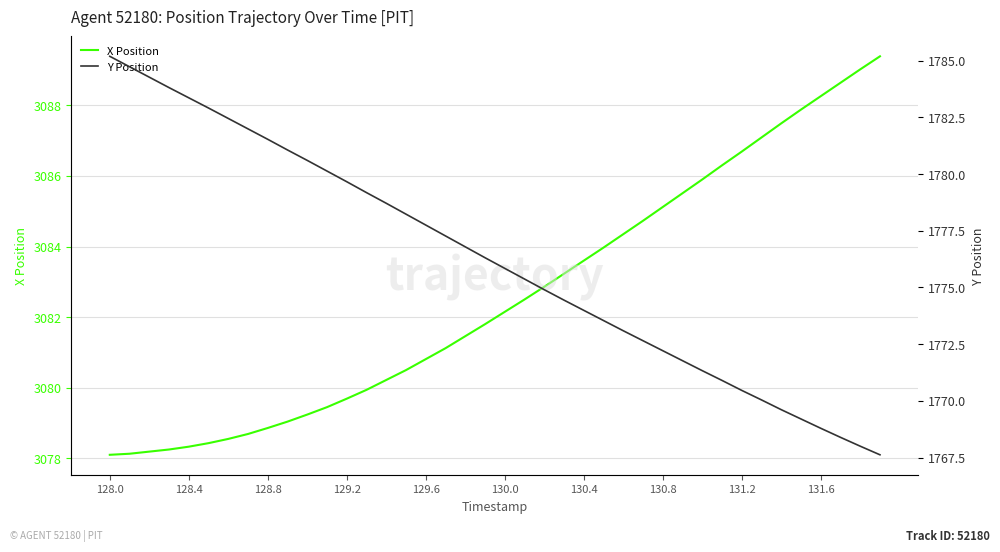

The value of X Position at 130.8 is 3085.1. True or false?

True